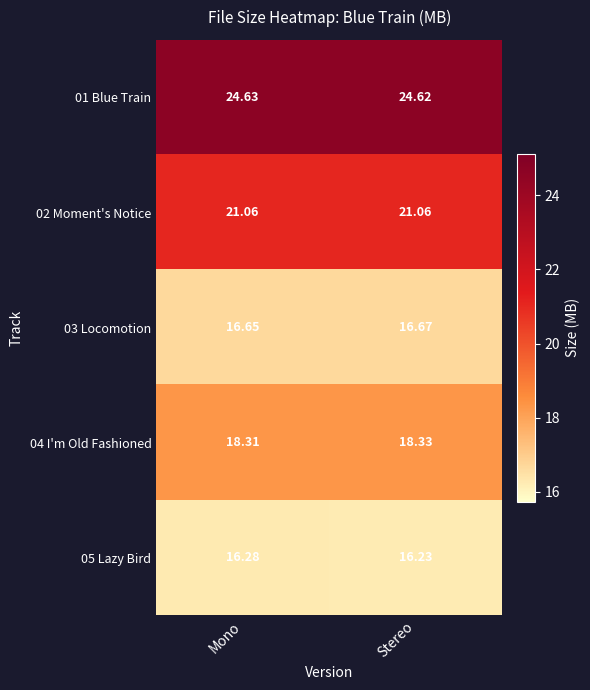

At which category is the sum across all series the highest?

Mono